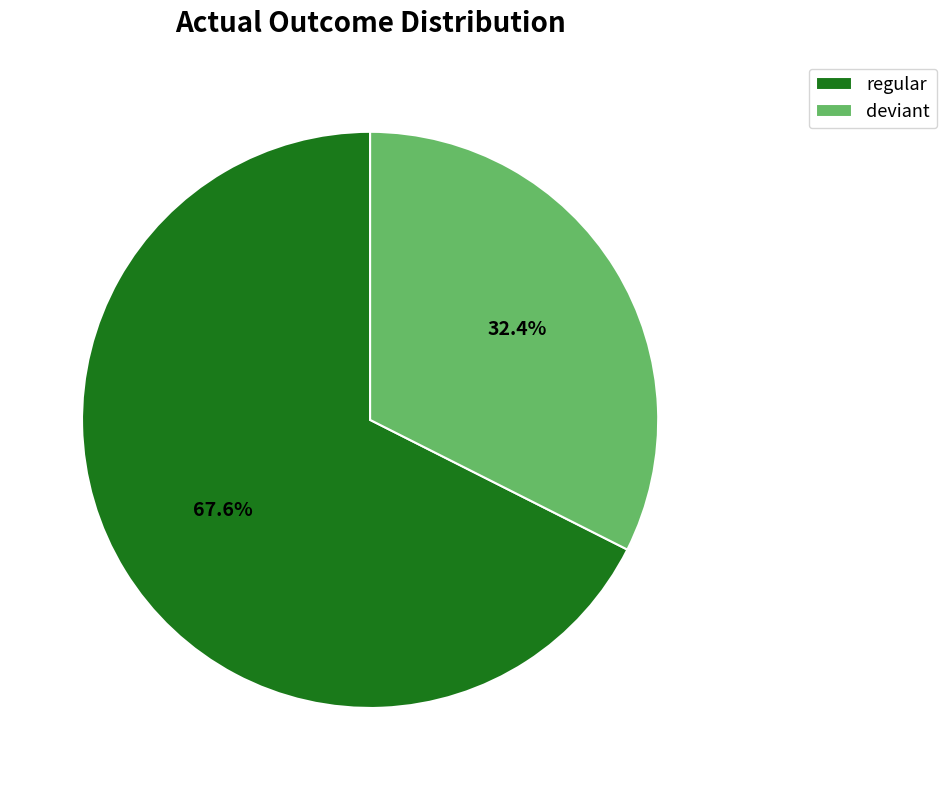

How much of the chart is everything except deviant?

67.6%